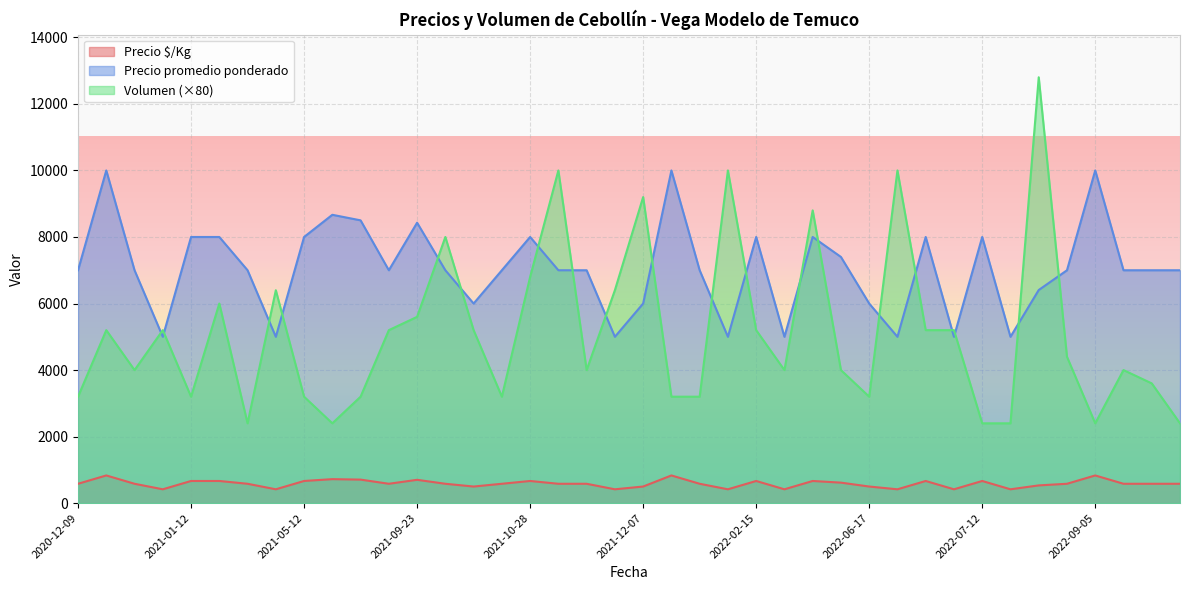

What value does the Precio promedio ponderado series have at 2021-10-28?

8000